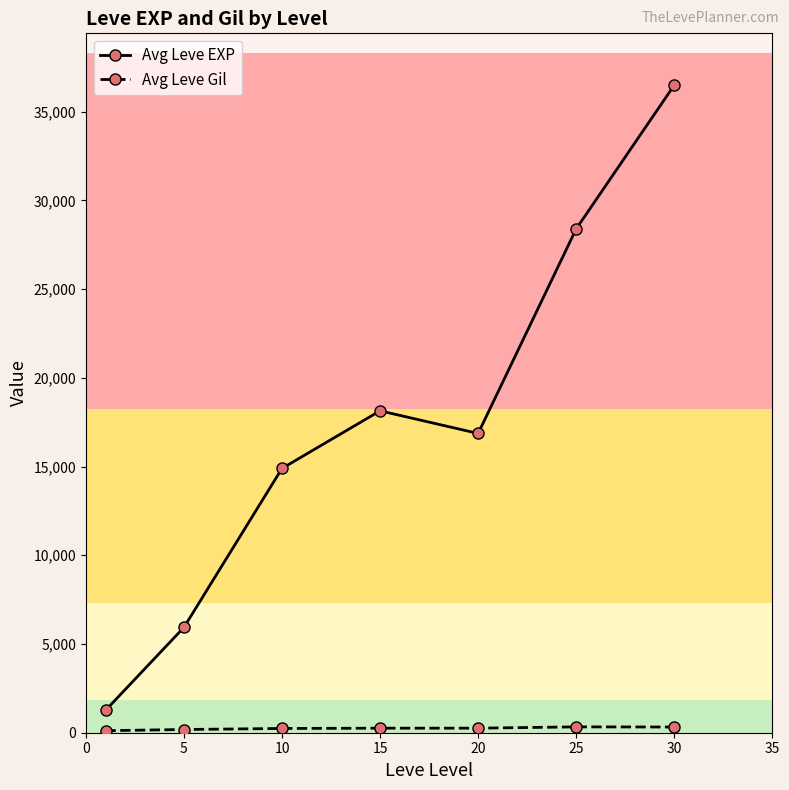

What is the value of the Avg Leve EXP point at the 7th from the left?

36492.5